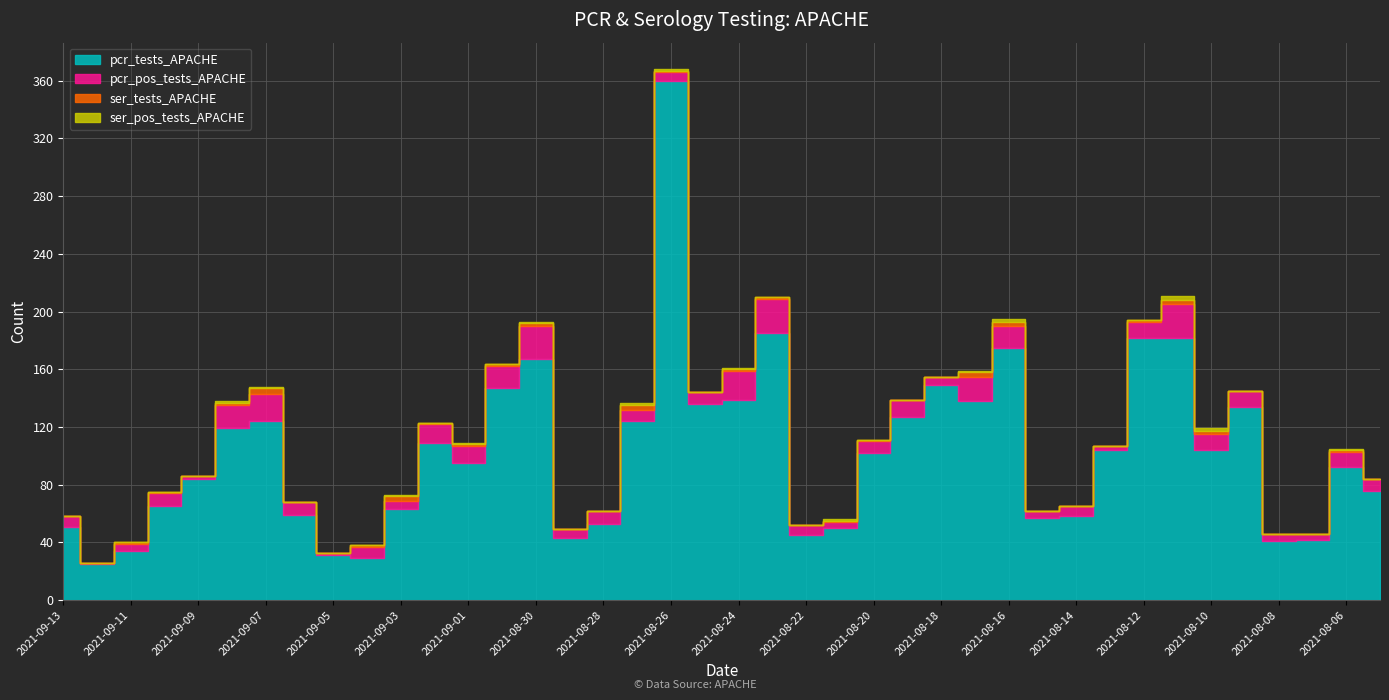

What is the difference between the maximum and minimum values in the ser_pos_tests_APACHE series?

3